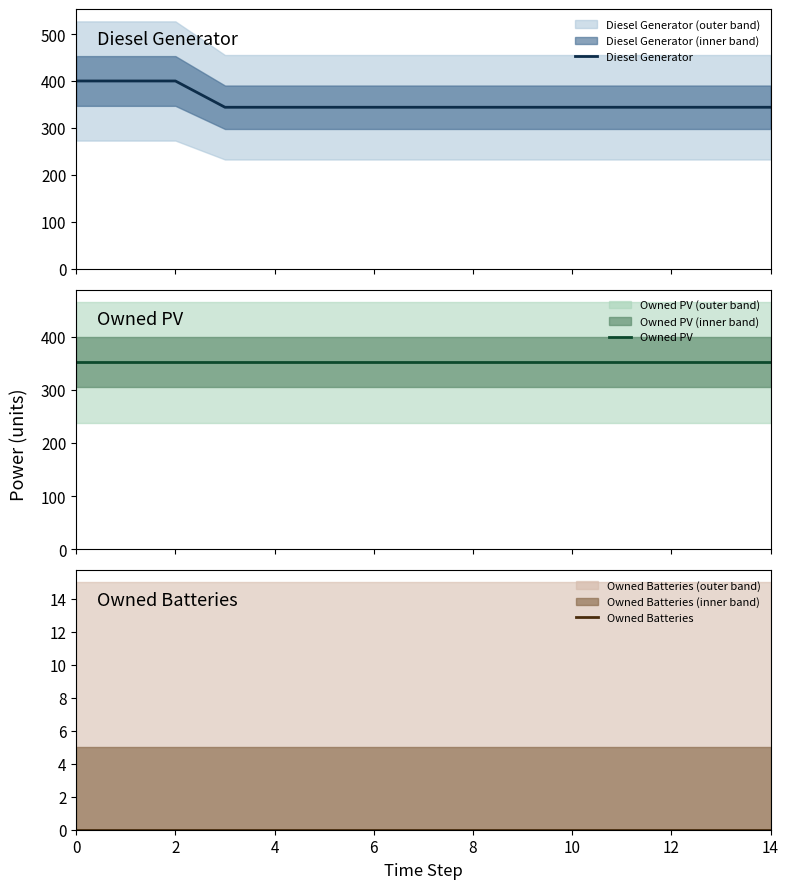

What is the maximum value for Diesel Generator?

400